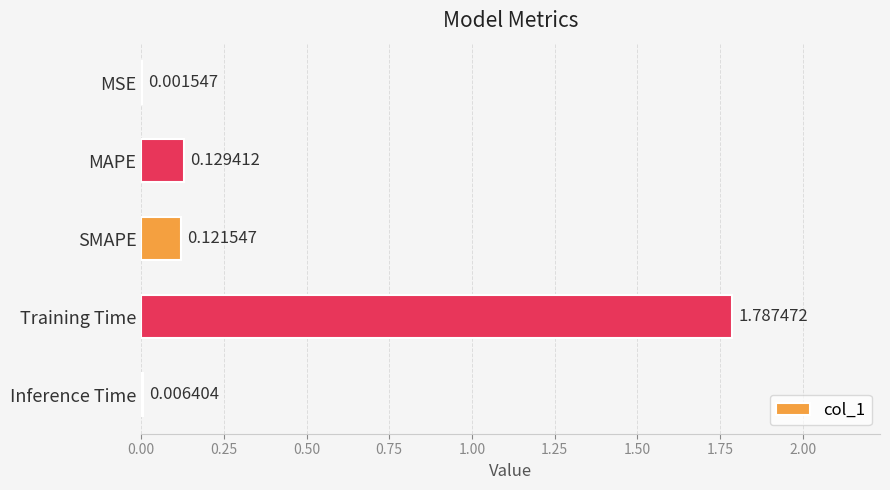

At which label is the value closest to 0?

MSE